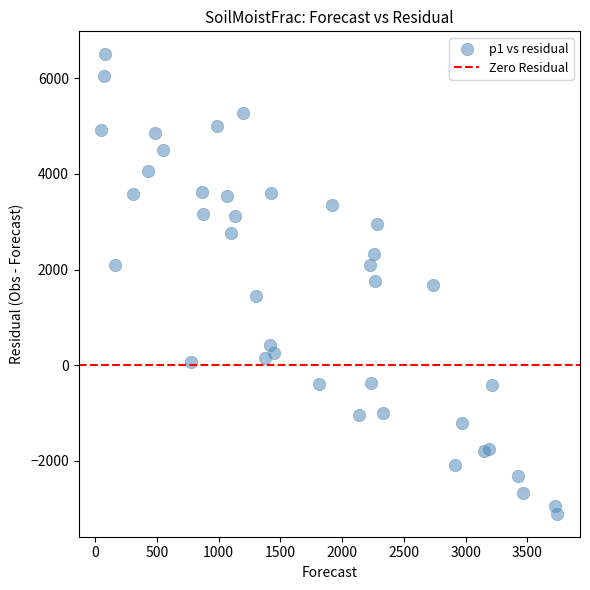

What is the range of Y values (max minus min)?

9617.9